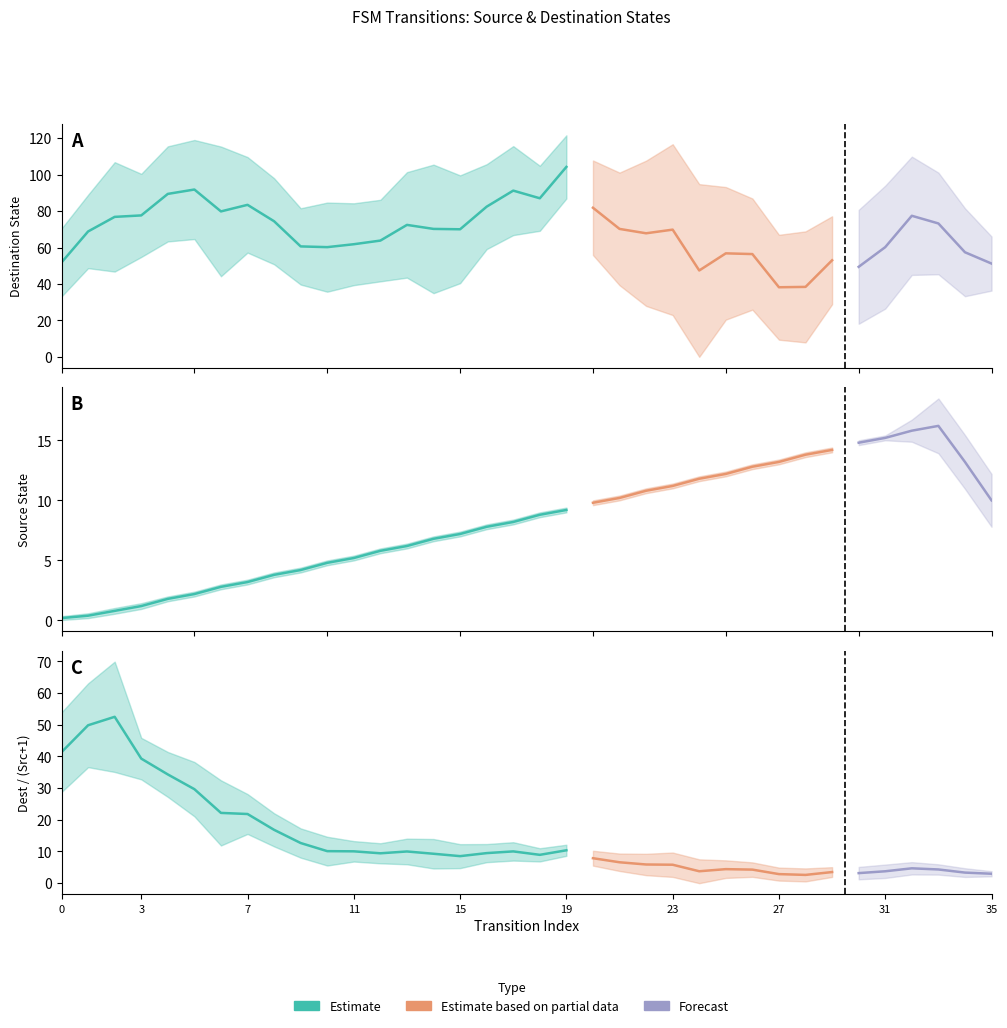

Between 10 and 3, which is larger?

10